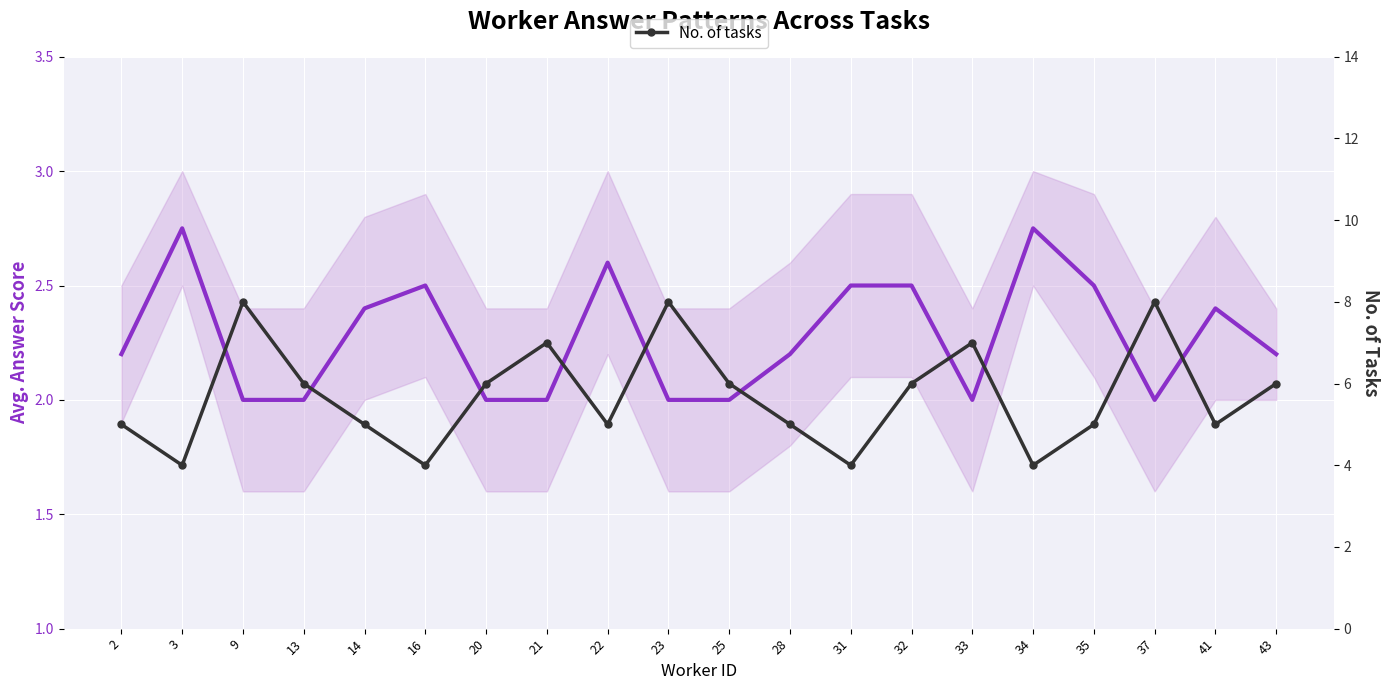

What is the spread (max minus min) of values at 16?

1.5